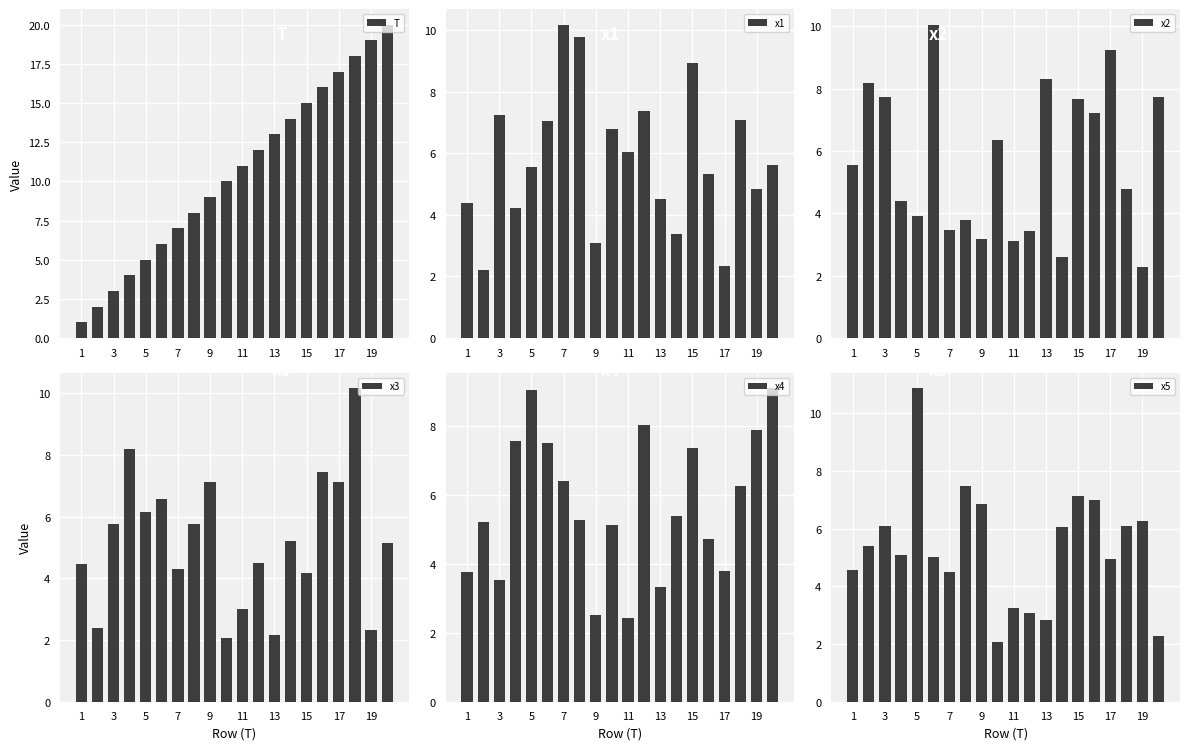

Where does the x2 series first go above 5?

1